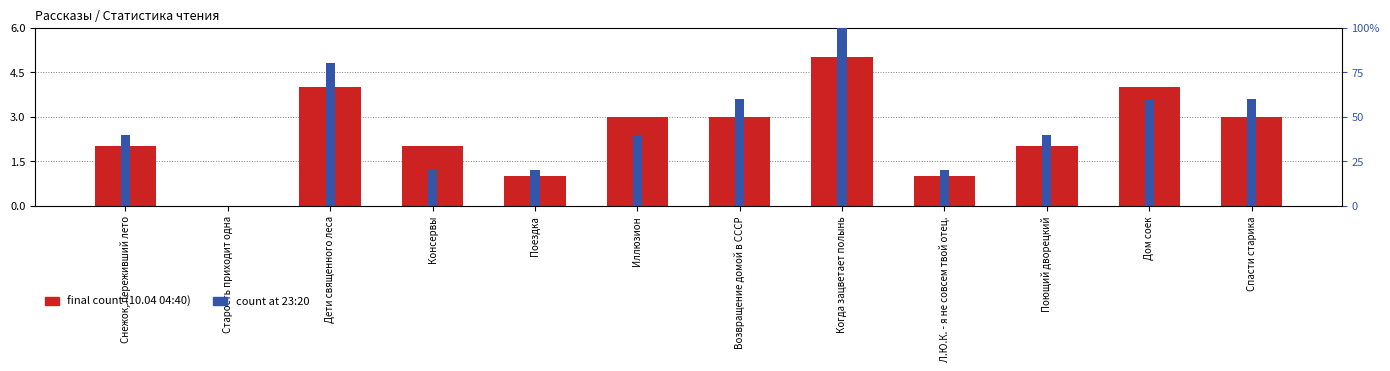

How many data points does each series have?

12